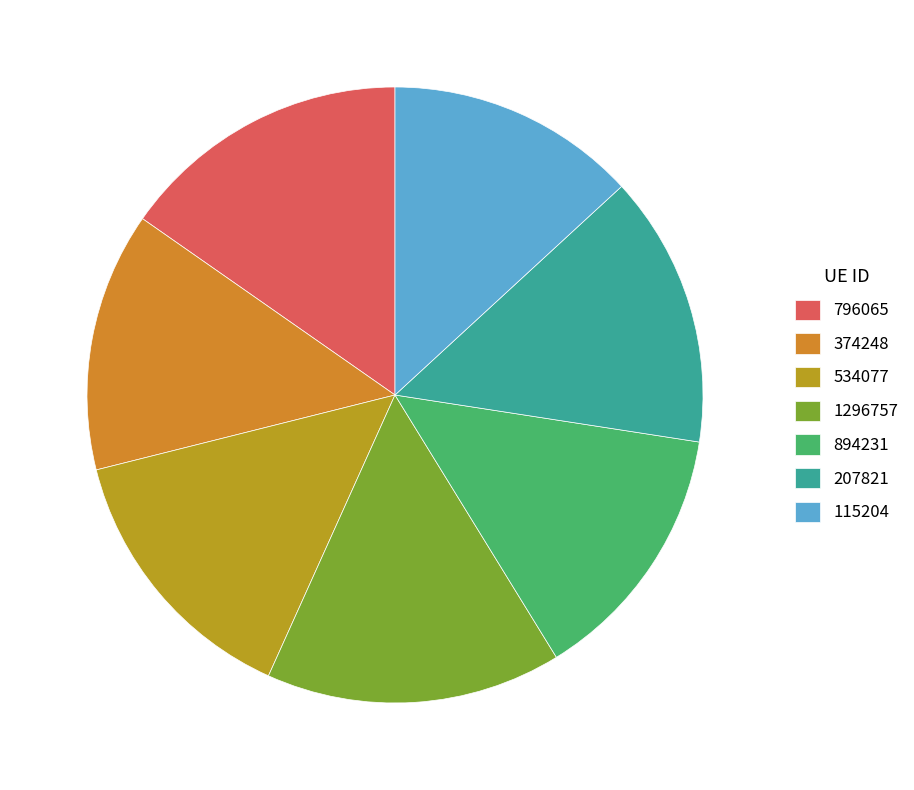

The 115204 slice represents 4% of the pie. True or false?

False